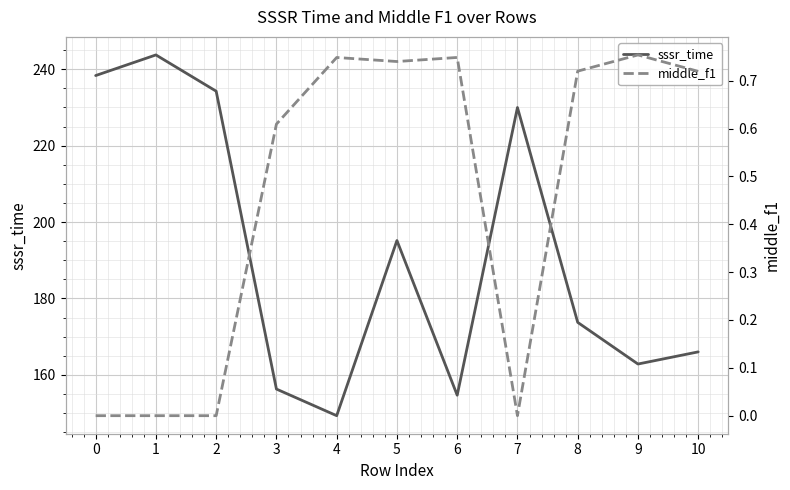

At which label does sssr_time reach its peak?

1